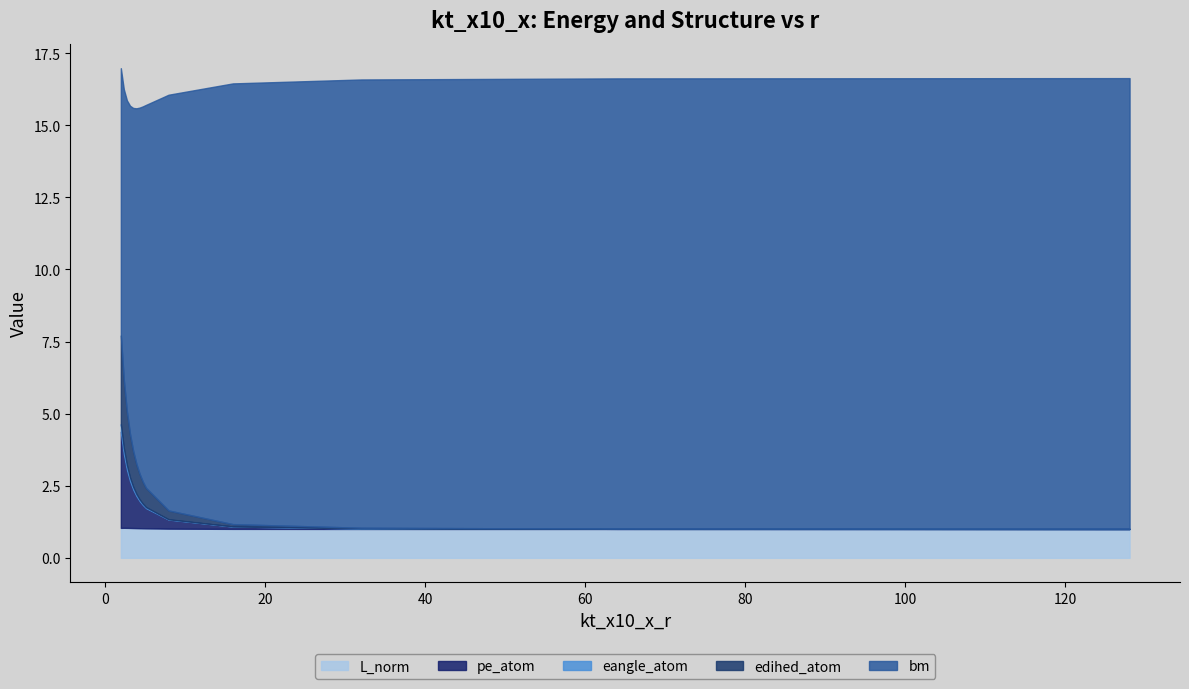

Which has a higher value, 31.98862914 or 3.492804647?

3.492804647